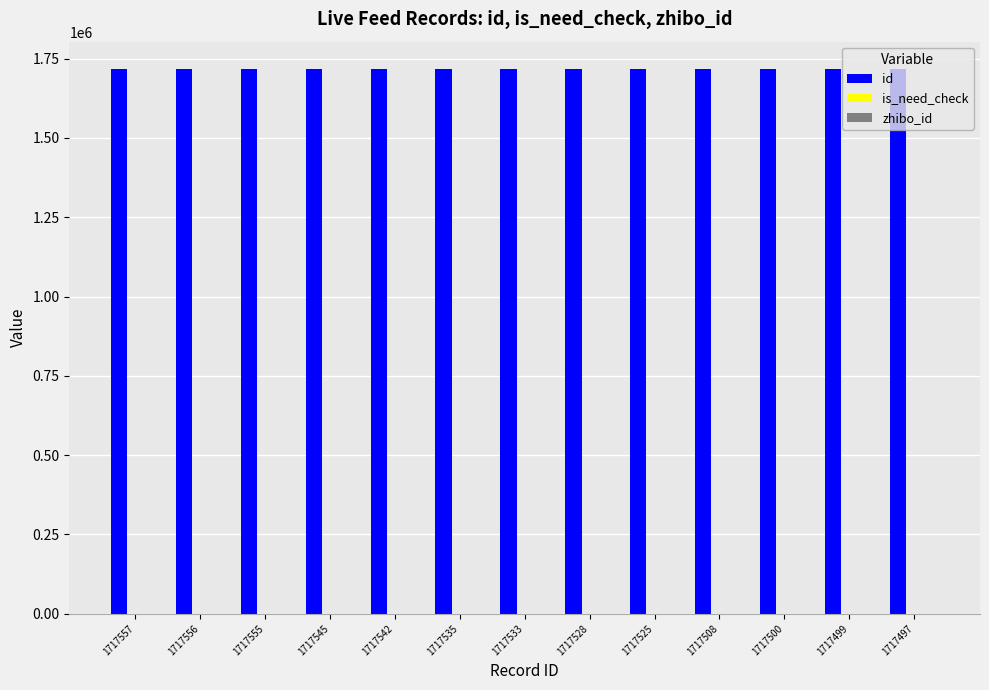

The value of id at 1717542 is 1717542. True or false?

True